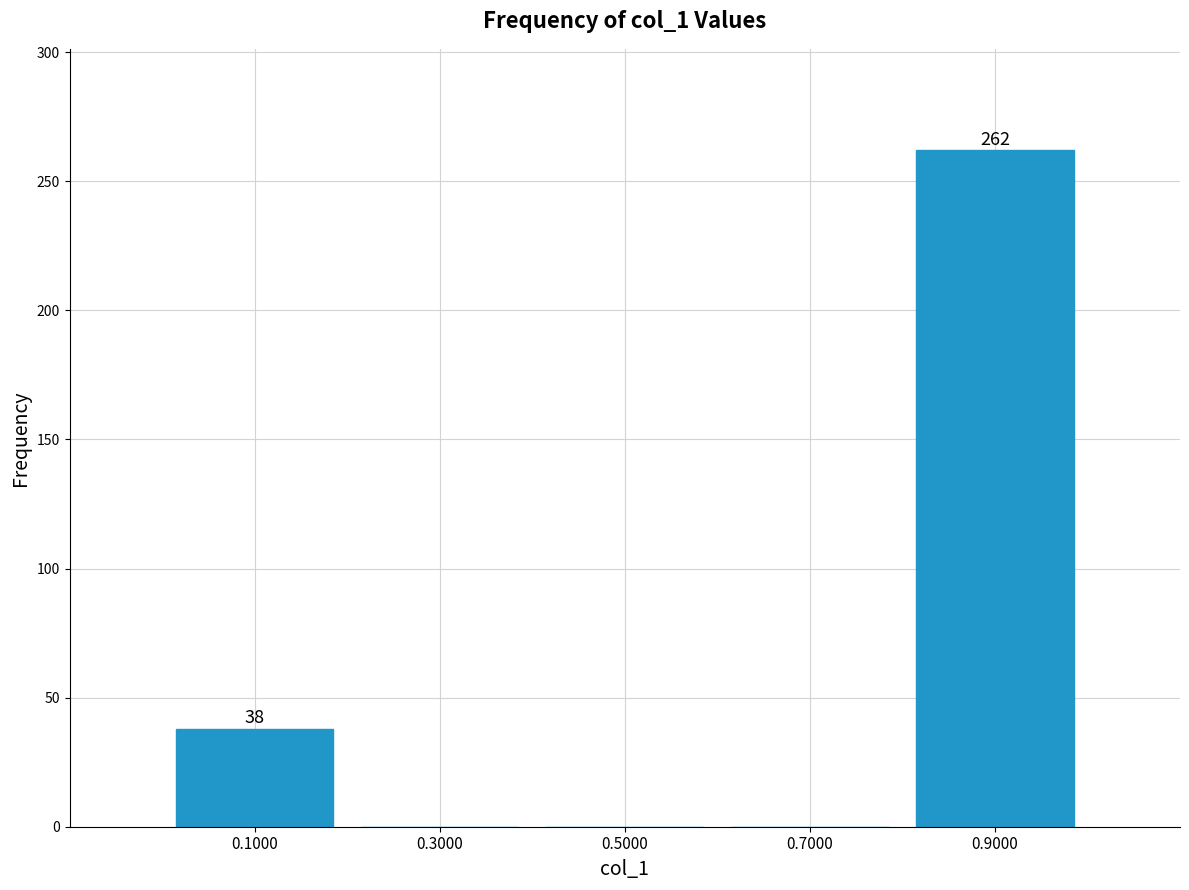

Over which range of the x-axis is the bar tallest?

0.8 to 1.0